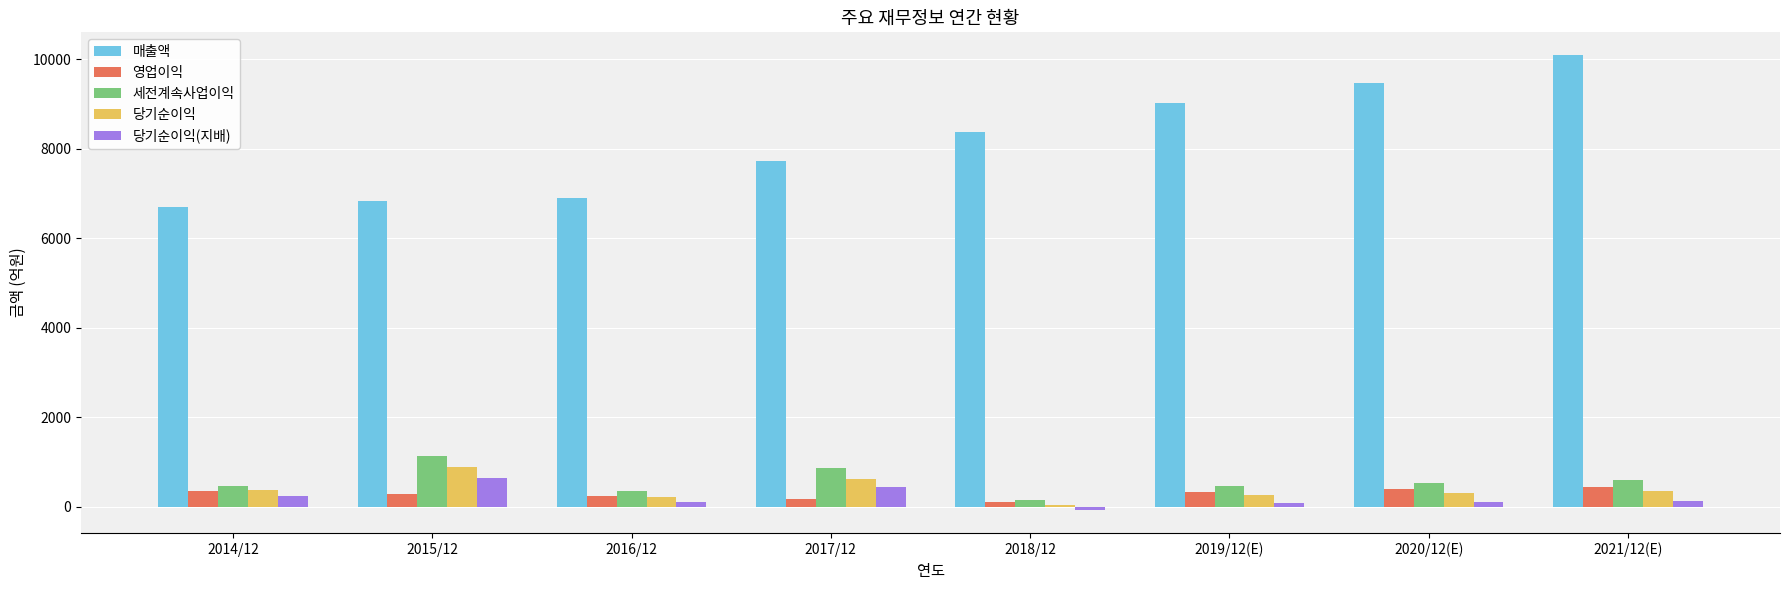

Are the bars grouped side by side (vs. stacked)?

Yes